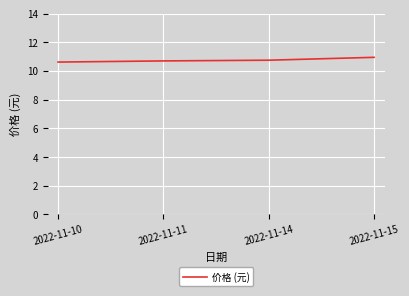

Approximately how many times larger is the value at 2022-11-15 compared to 2022-11-14?

1.0